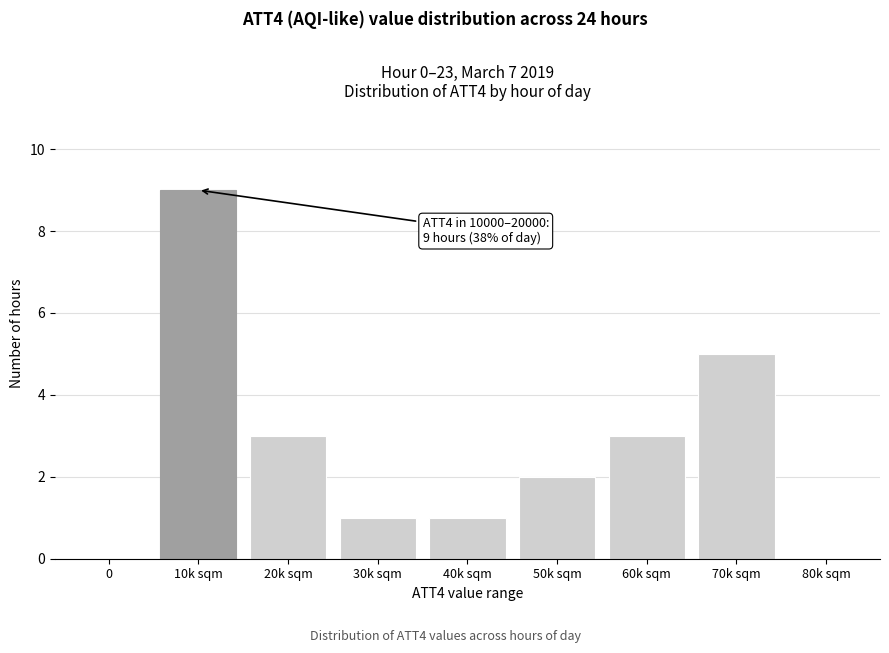

Reading left to right, what are all the values shown in this chart?

0=0	10k sqm=9	20k sqm=3	30k sqm=1	40k sqm=1	50k sqm=2	60k sqm=3	70k sqm=5	80k sqm=0